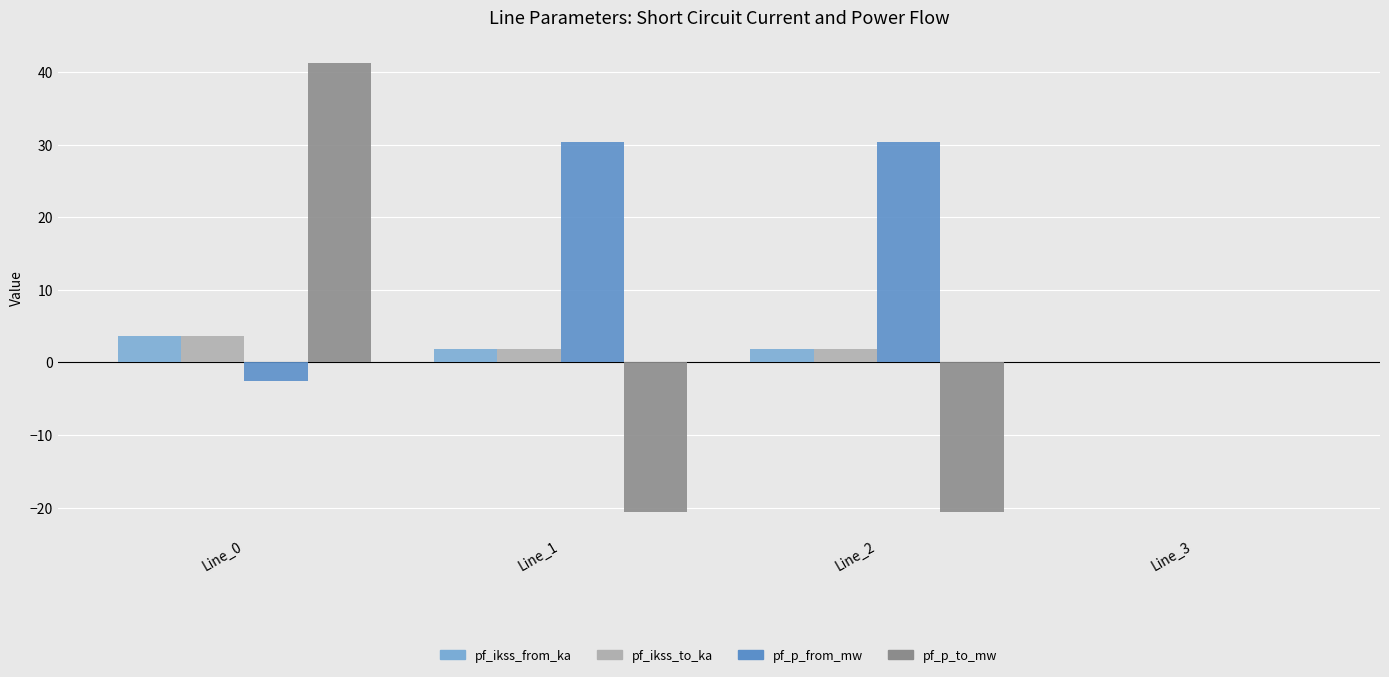

Which series has the largest total across all categories?

pf_p_from_mw